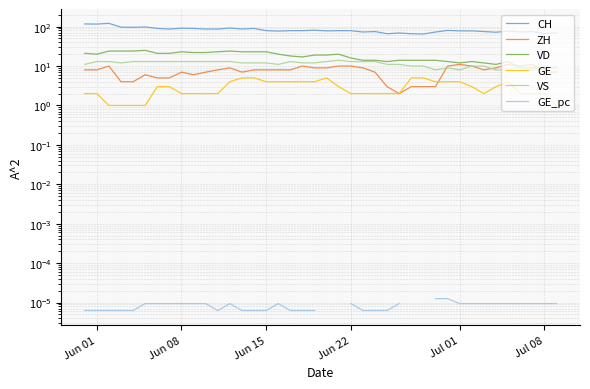

How many interior local peaks does the CH series have?

11